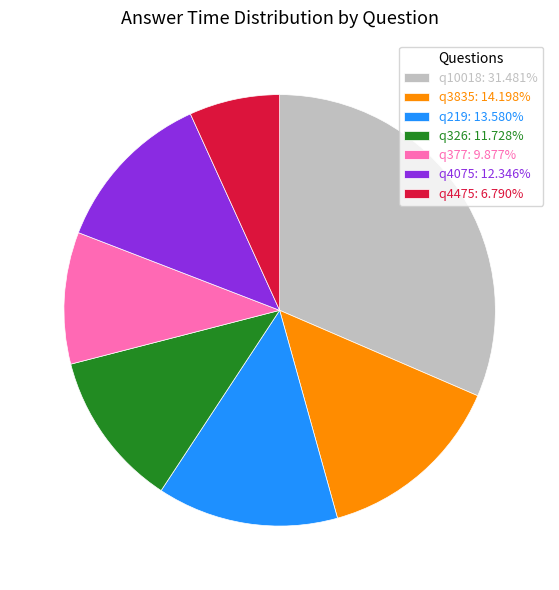

Do q3835 and q4475 together represent more than half of the pie?

No